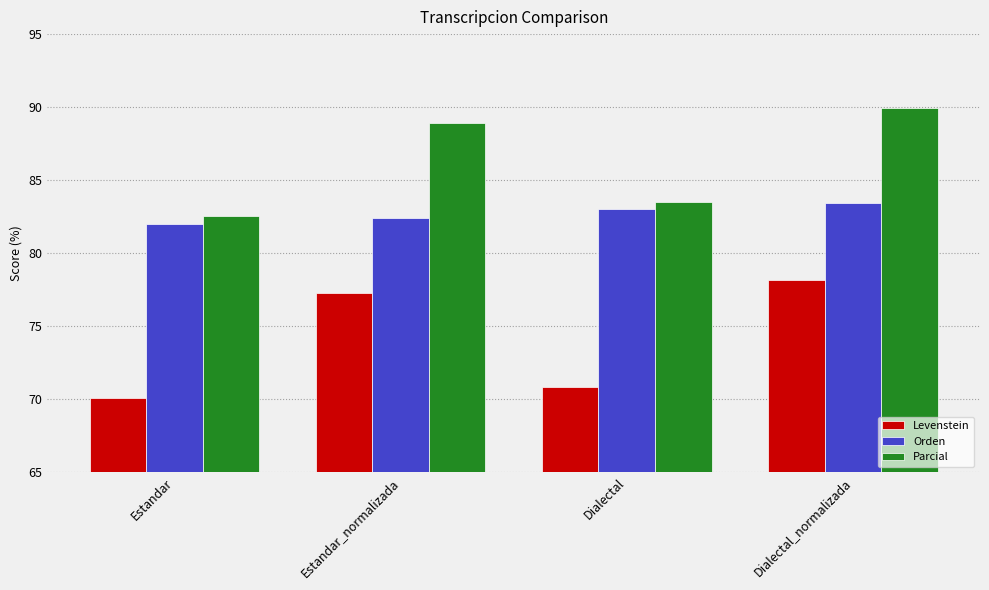

Which series changed the most between Estandar and Estandar_normalizada?

Levenstein